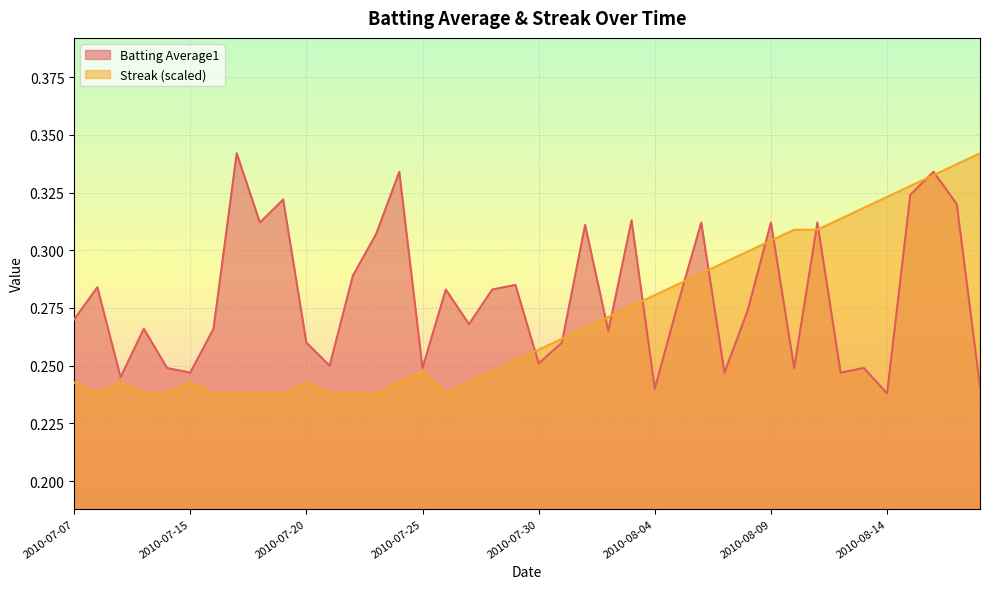

How many Streak values are between 0 and 1?

40